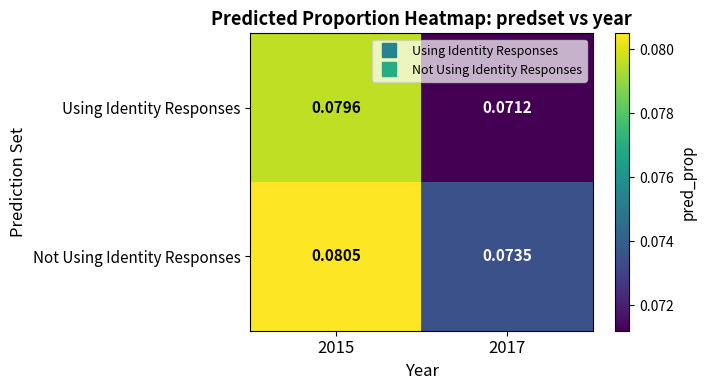

Which series has the largest range (max minus min)?

Using Identity Responses